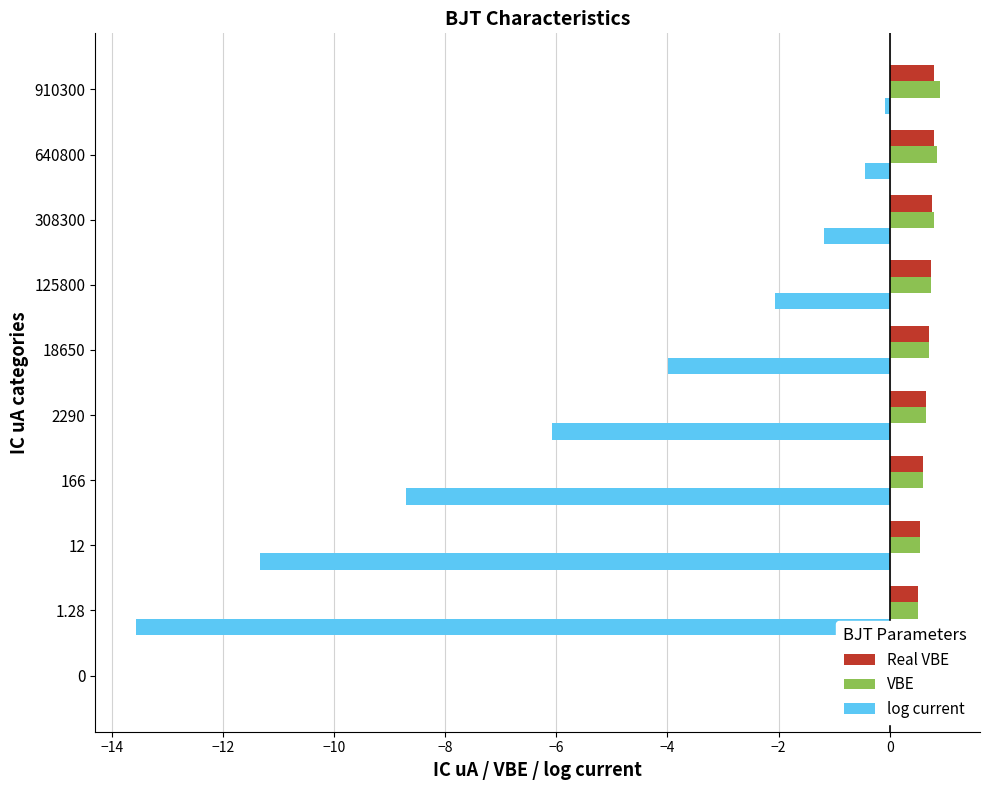

What is the difference between the maximum and second lowest values in the Real VBE series?

0.3